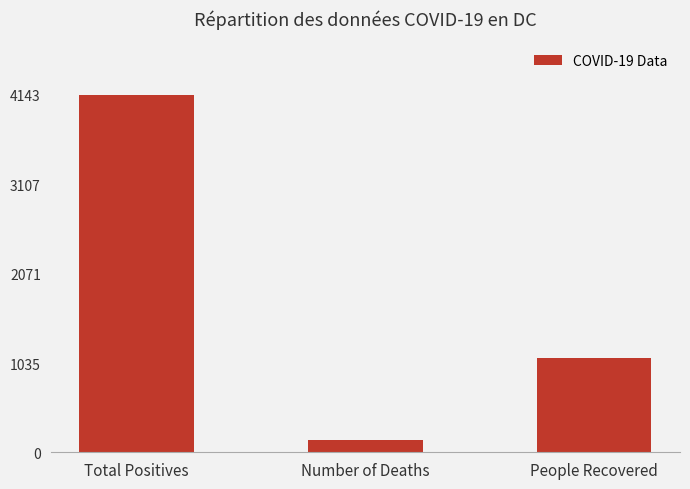

What is the label of the 2nd bar from the right?

Number of Deaths